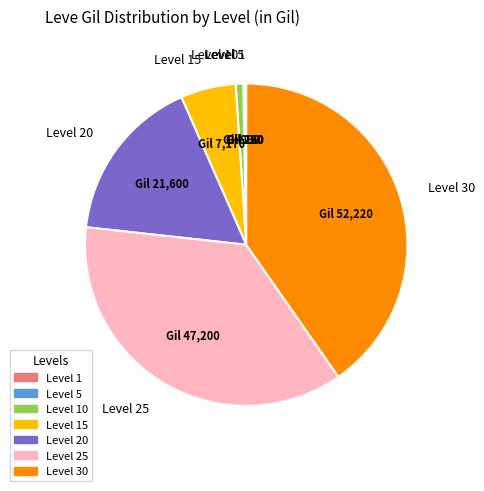

Does any single category account for the majority?

No